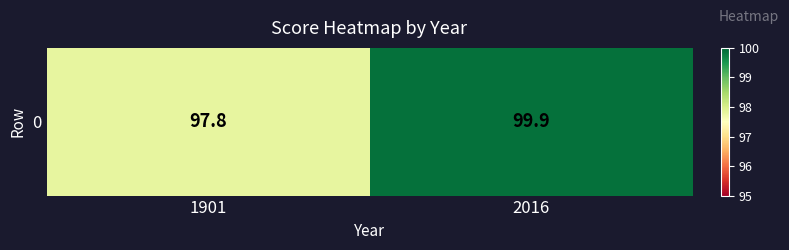

At which category does the chart reach its peak across all series?

2016